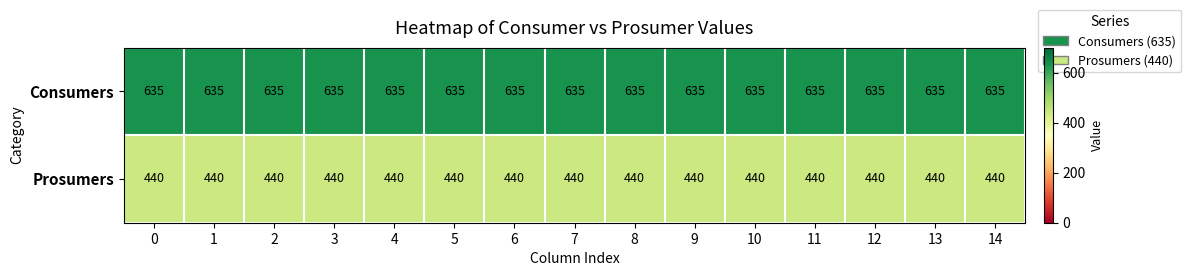

What is the average value of the Prosumers series?

440